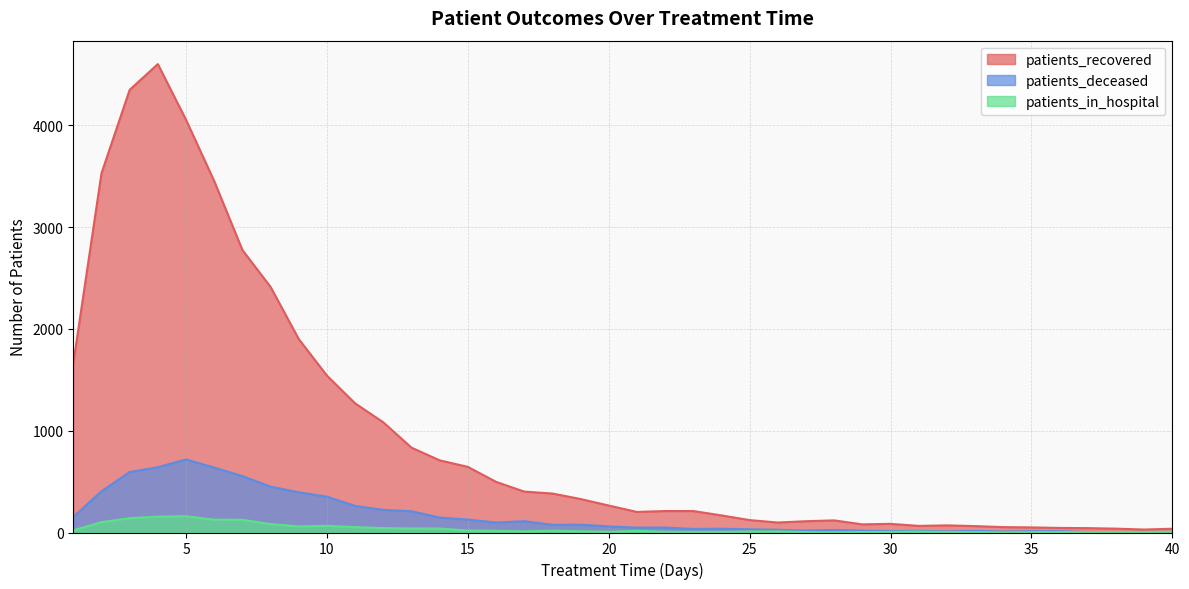

How many data points in patients_in_hospital are less than 11?

19